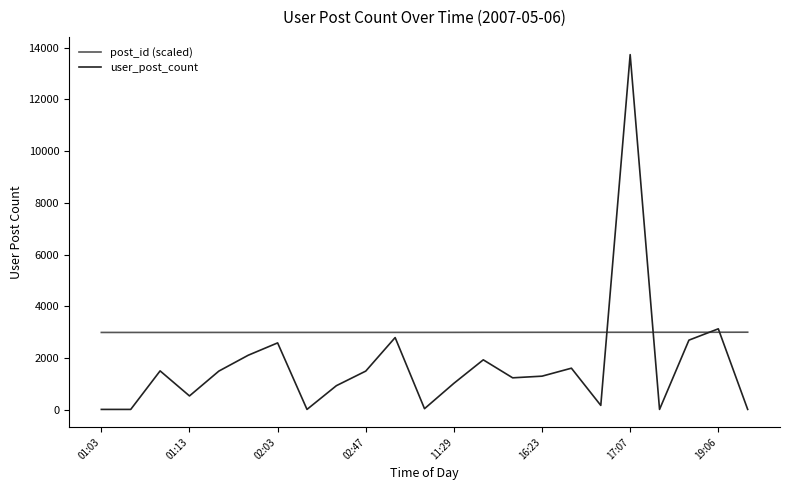

What is the maximum value for post_id (scaled)?

3000.0